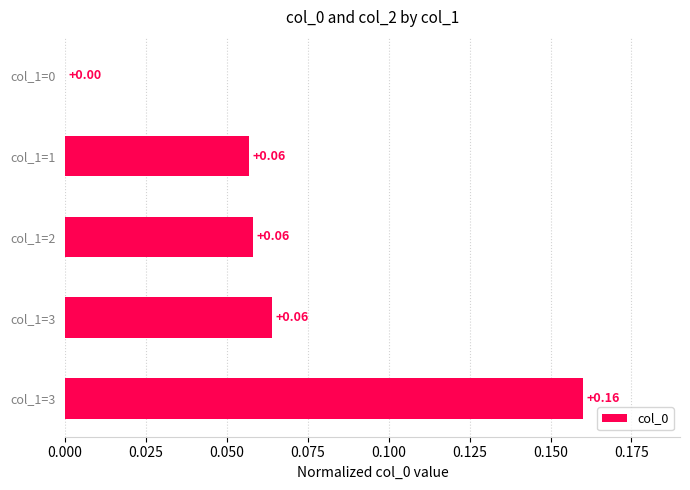

Are the bars horizontal?

Yes